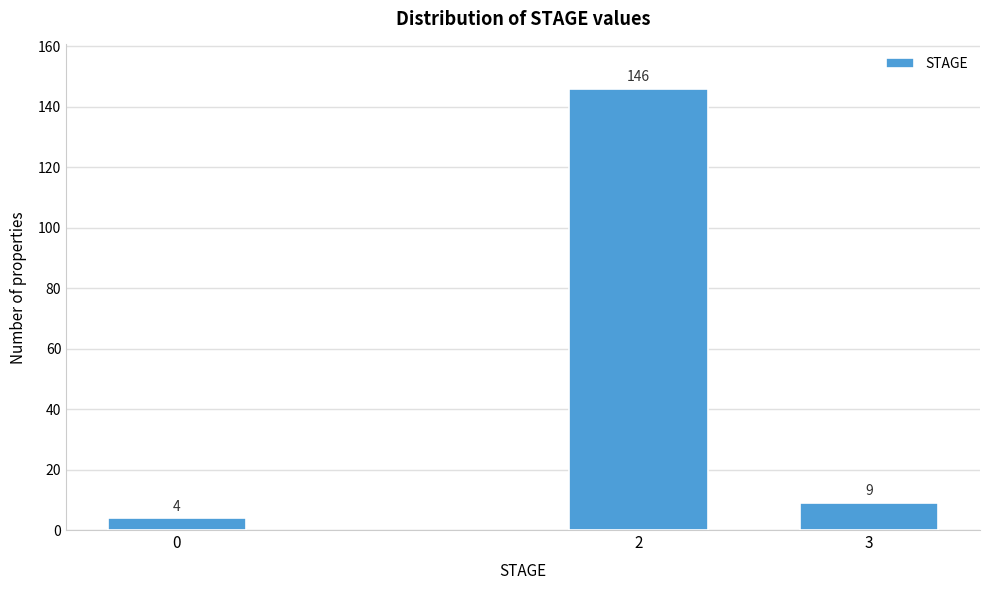

Reading left to right, list all the values displayed in this chart.

4	146	9